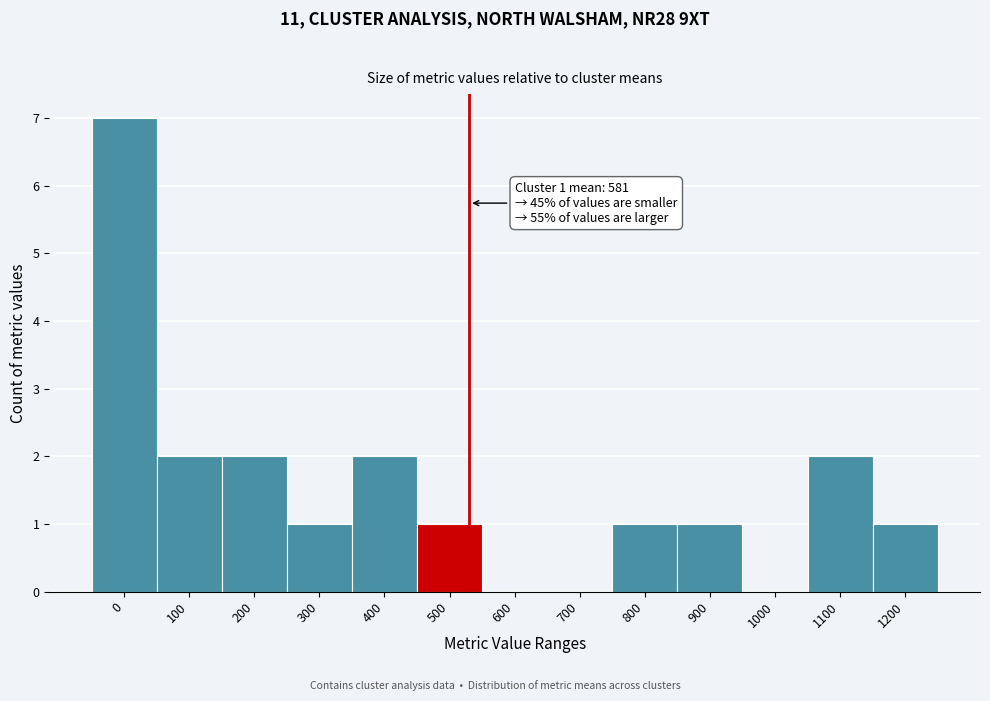

Reading left to right, list all the values displayed in this chart.

0=7	100=2	200=2	300=1	400=2	500=1	600=0	700=0	800=1	900=1	1000=0	1100=2	1200=1